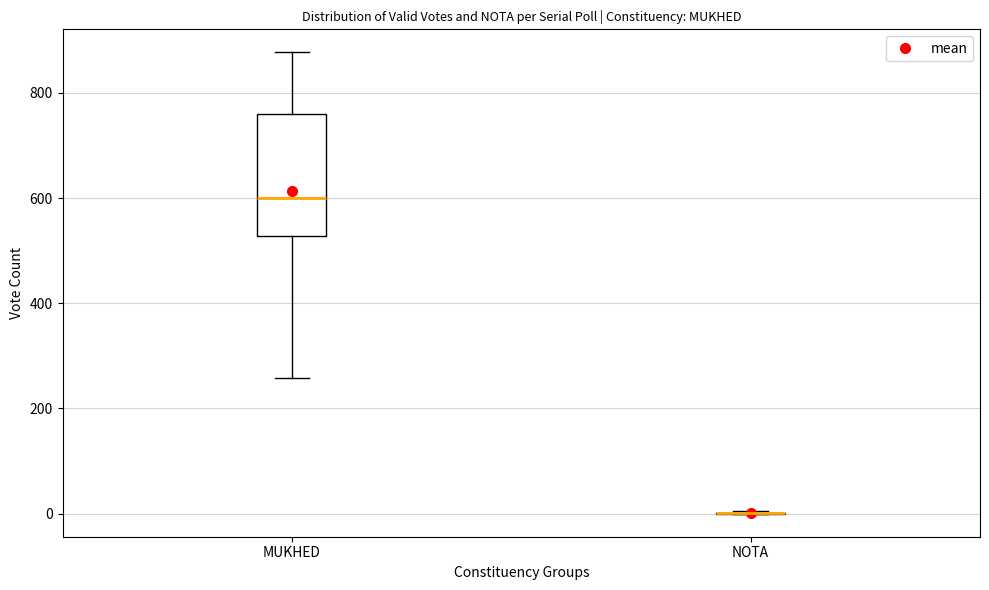

Reading left to right, read every box against the y-axis: the position of its median line, the range the box covers, and the ends of its whiskers. The values are not printed on the chart, so give them approximately, as read against the axis.

MUKHED: median 600, box 520 to 760, whiskers 260 to 880
NOTA: box collapsed to a line at 0, whiskers 0 to 0